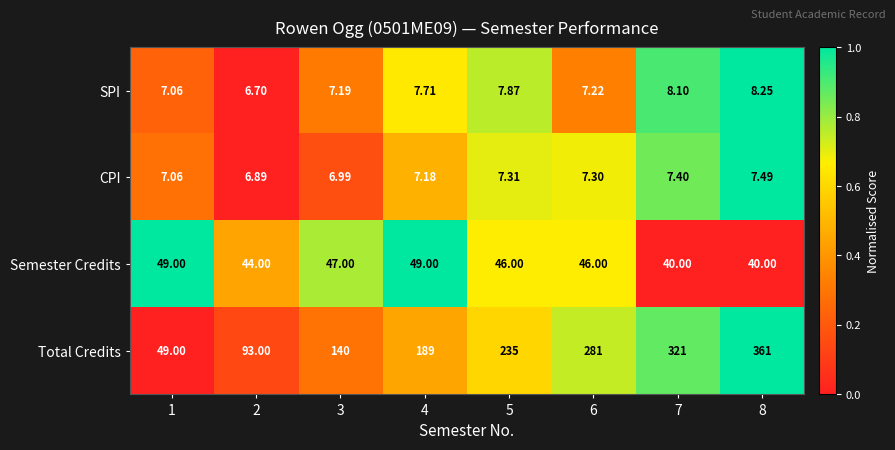

Is the value of Semester Credits at 6 greater than the value of CPI at 1?

Yes